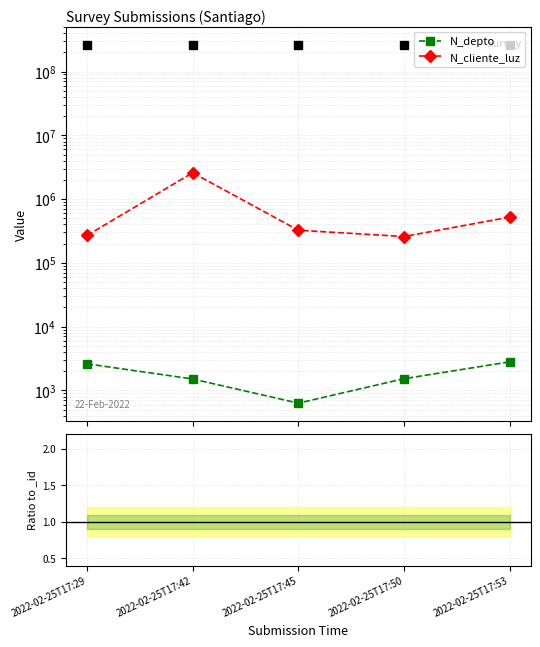

What is the total value across all series at 2022-02-25T17:53?

524366.0